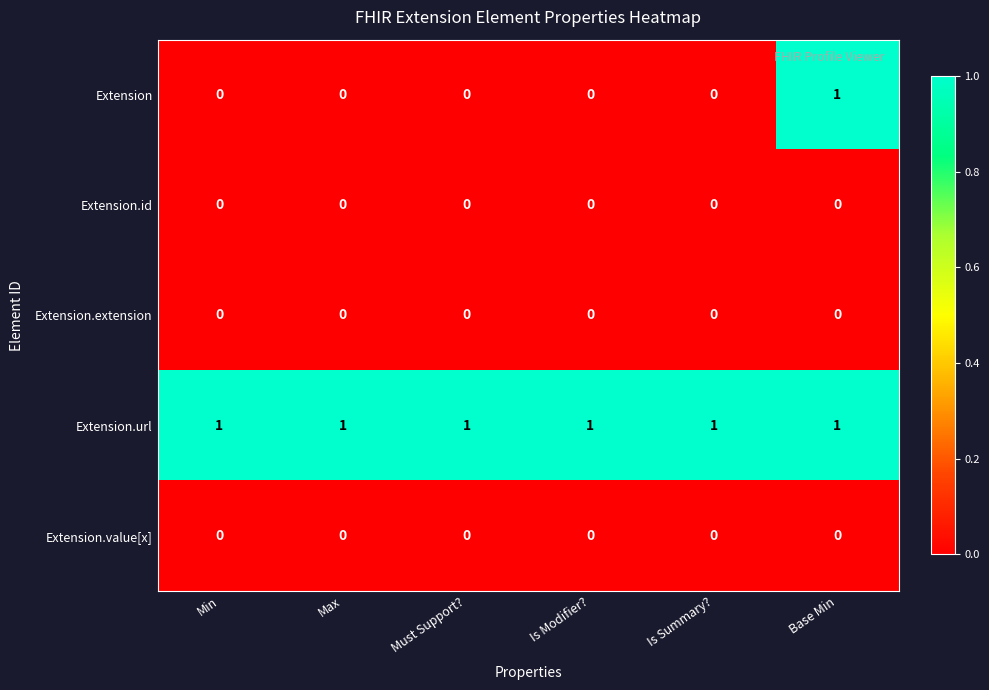

At which category is the sum across all series the highest?

Base Min